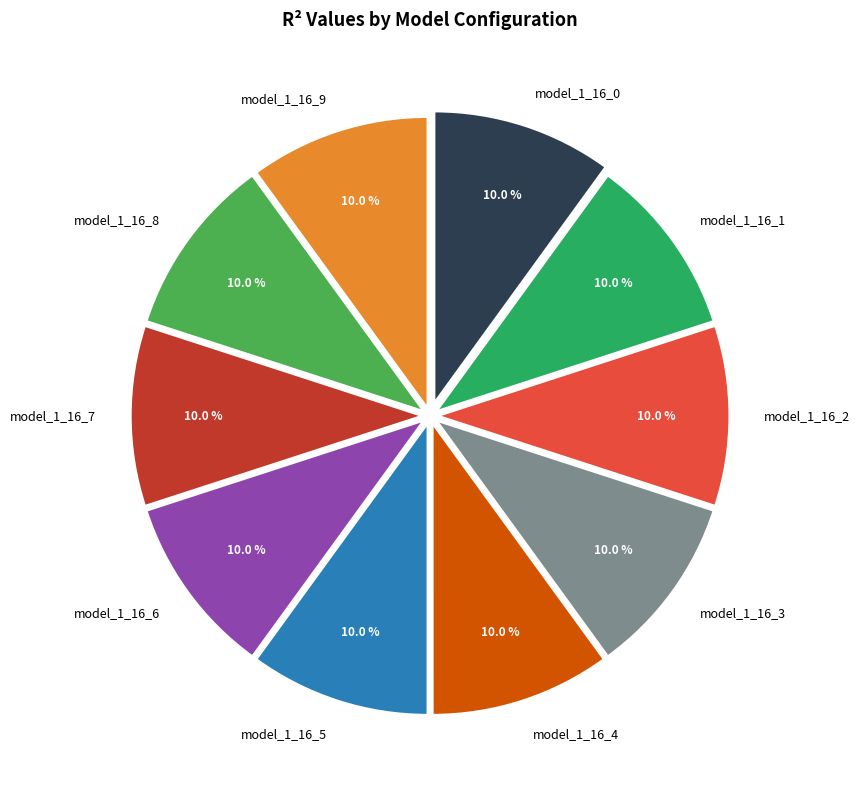

Do model_1_16_7 and model_1_16_1 together represent more than half of the pie?

No